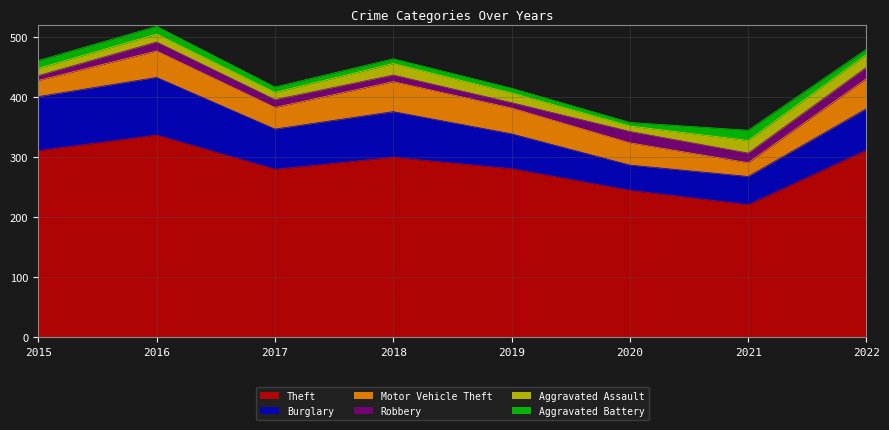

What is the difference between the maximum and minimum values in the Motor Vehicle Theft series?

27